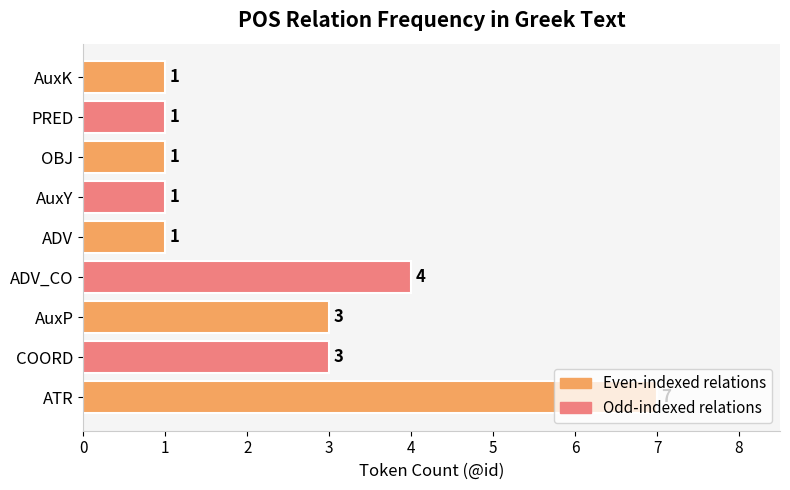

The chart shows a value of 1 at AuxY. True or false?

True